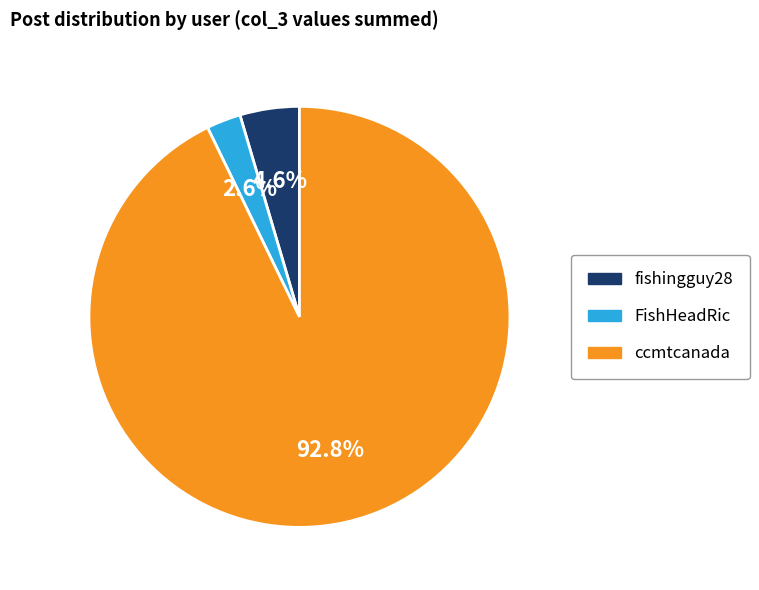

Is there any slice that represents more than half of the pie?

Yes